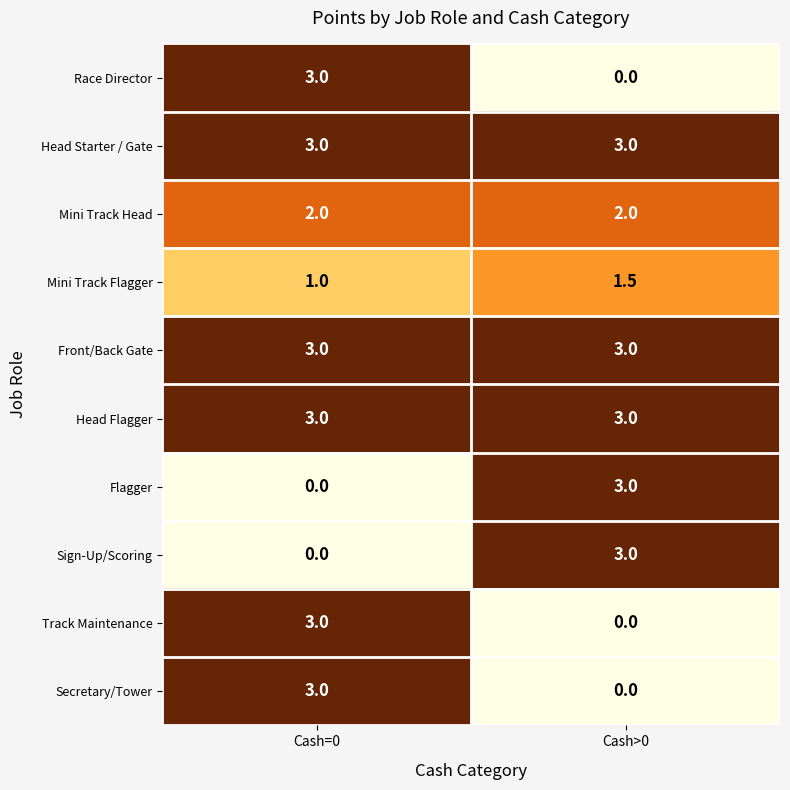

Is it true that Flagger equals 0.0 at Cash=0?

True